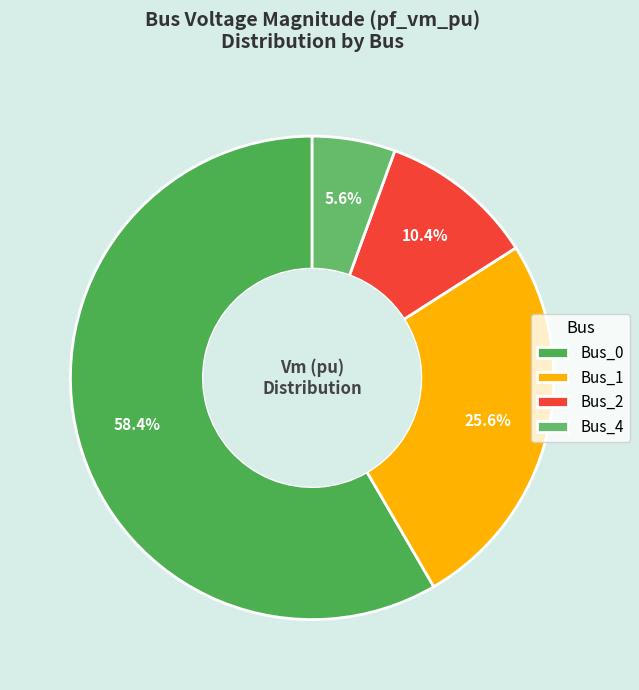

To the nearest percent, what is the average slice percentage?

25%